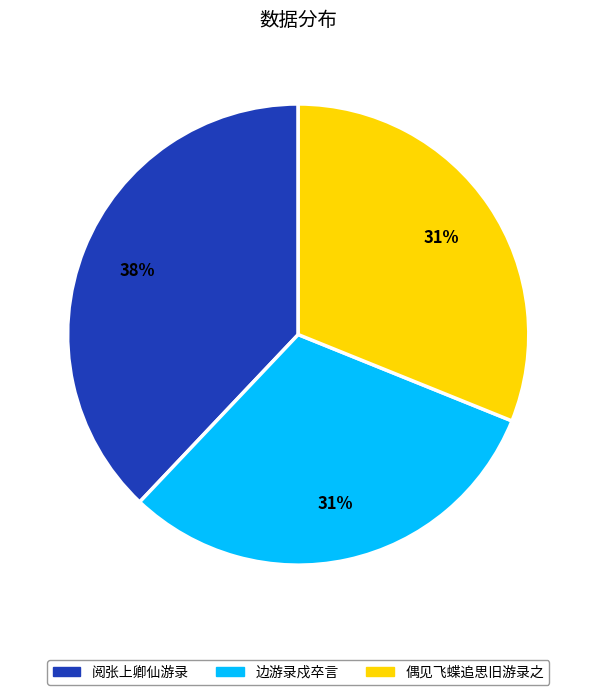

Is the sum of 偶见飞蝶追思旧游录之 and 边游录戍卒言 greater than half?

Yes